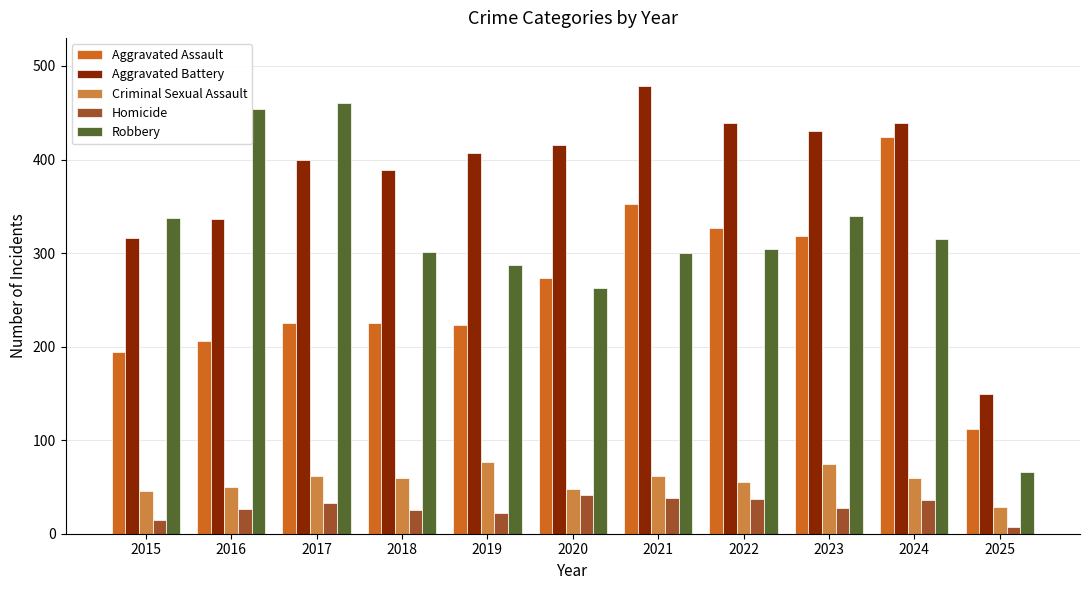

What is the value of the Aggravated Battery bar at the 7th from the left?

479